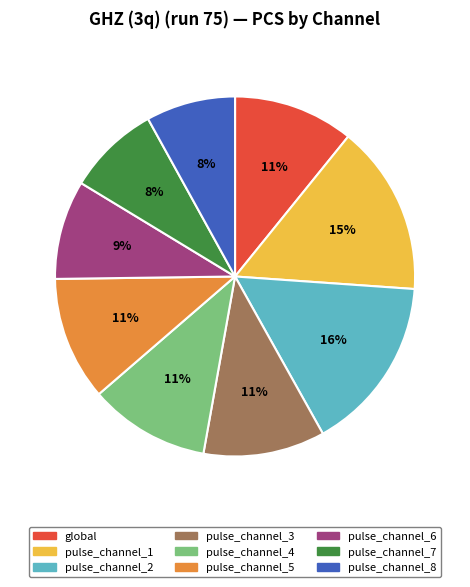

To the nearest percent, what percentage of the pie is pulse_channel_6?

9%